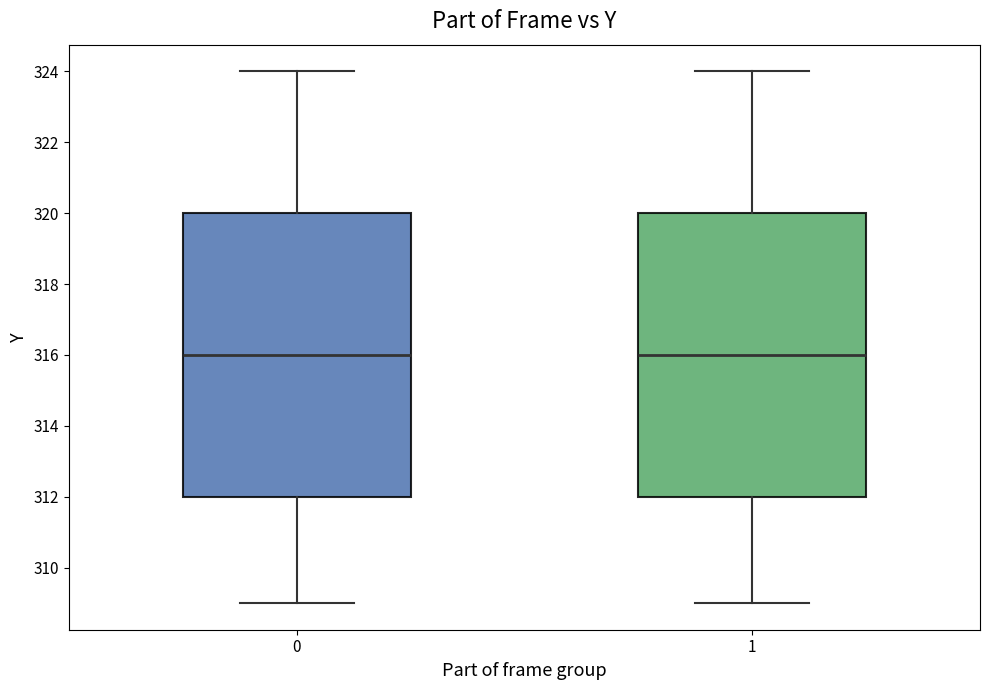

Where is the lower edge of the box at x = 1 on the y-axis? The values are not printed on the chart, so give them approximately, as read against the axis.

312